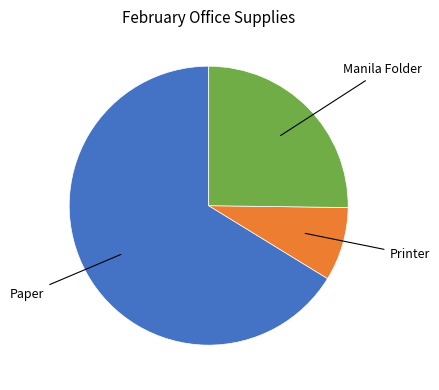

Is there a majority slice in this chart?

Yes